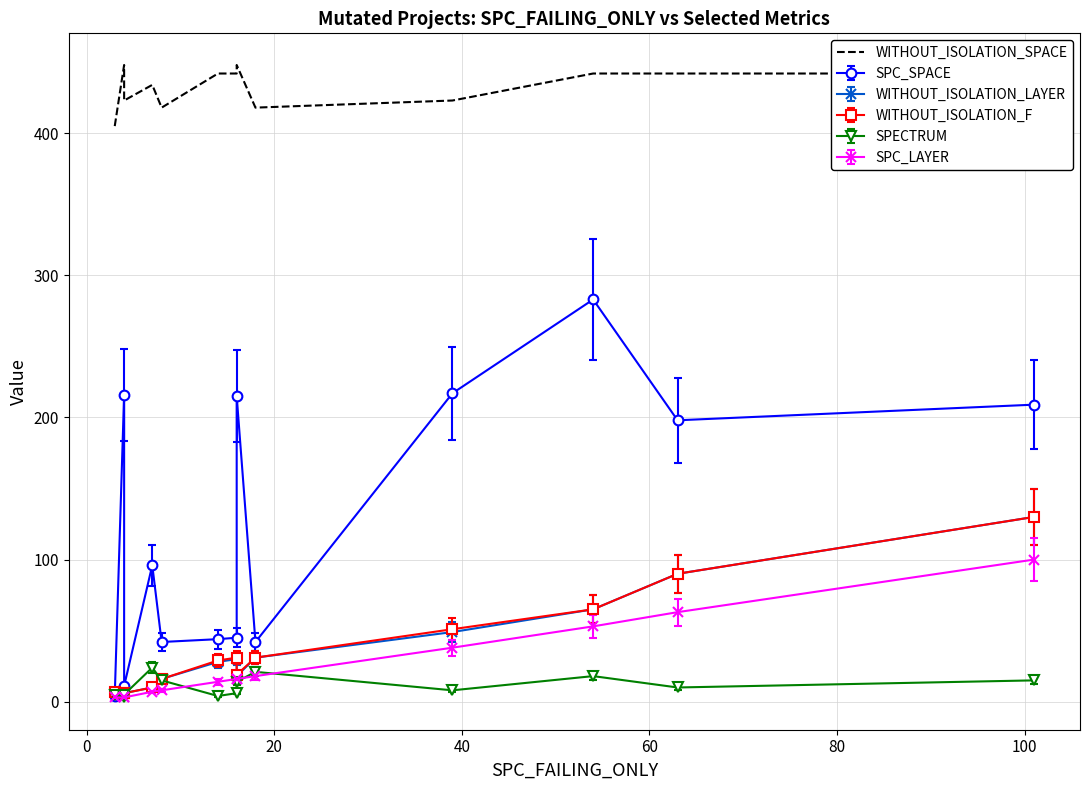

Reading left to right, list all the values displayed in this chart.

405	448	423	434	418	442	442	448	418	423	442	442	442